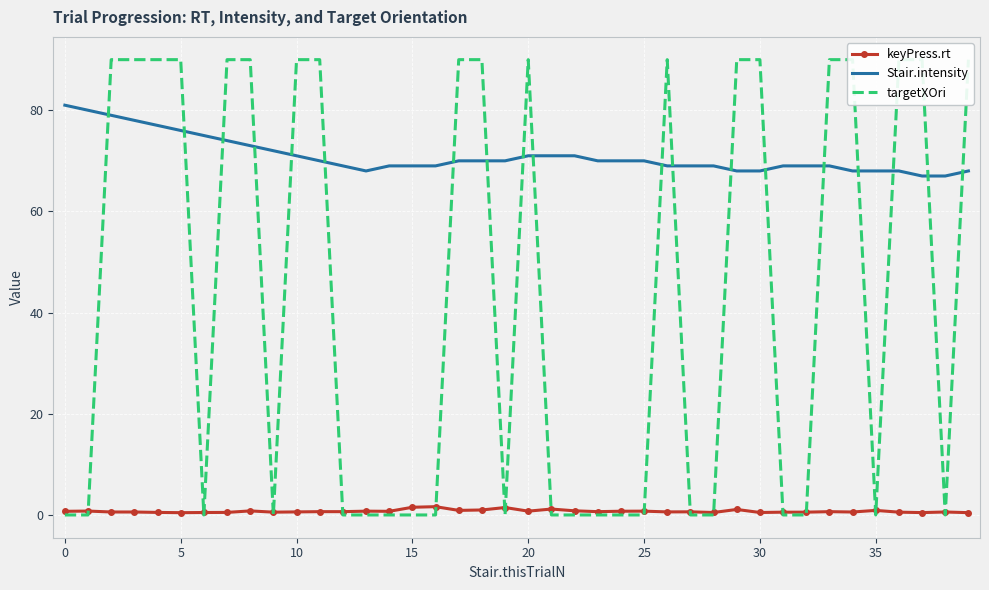

What is the sum of all targetXOri values?

1710.0